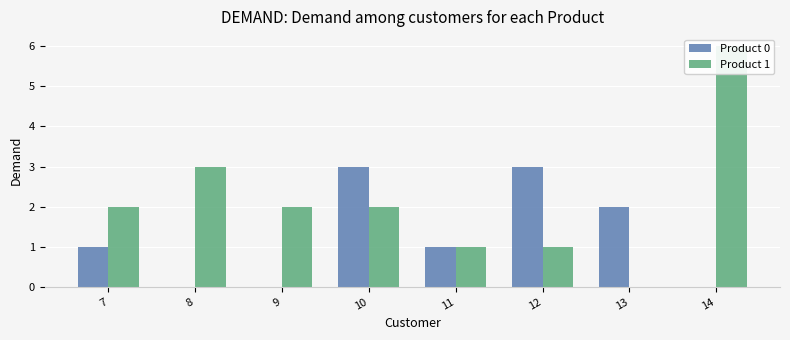

Rank the series by their average value, from lowest to highest.

Product 0, Product 1